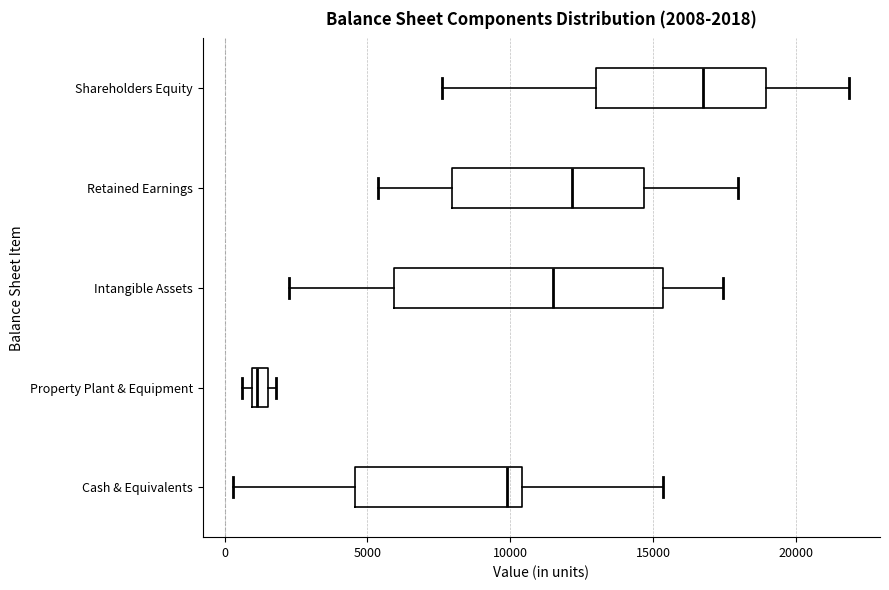

Which box's median line is the furthest to the right?

Shareholders Equity